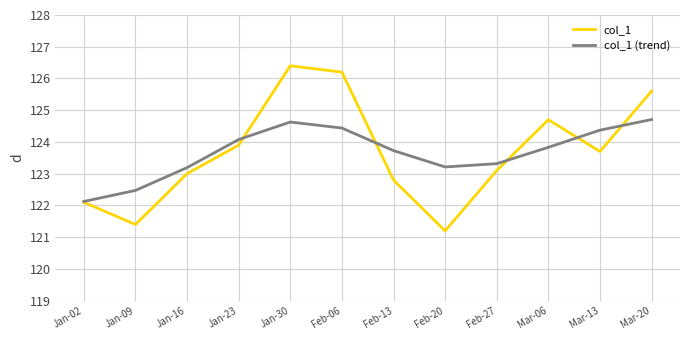

True or false: col_1 and col_1 (trend) cross at least once.

True